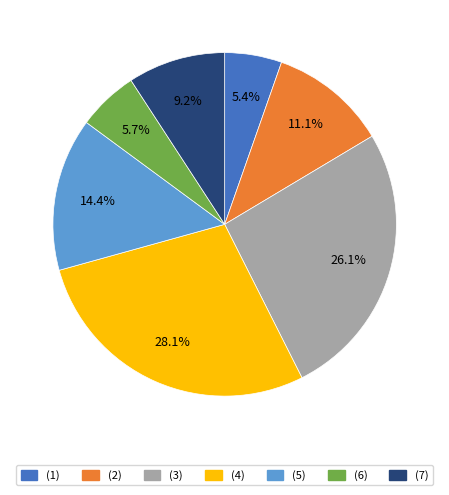

To the nearest percent, what portion does (3) represent?

26%